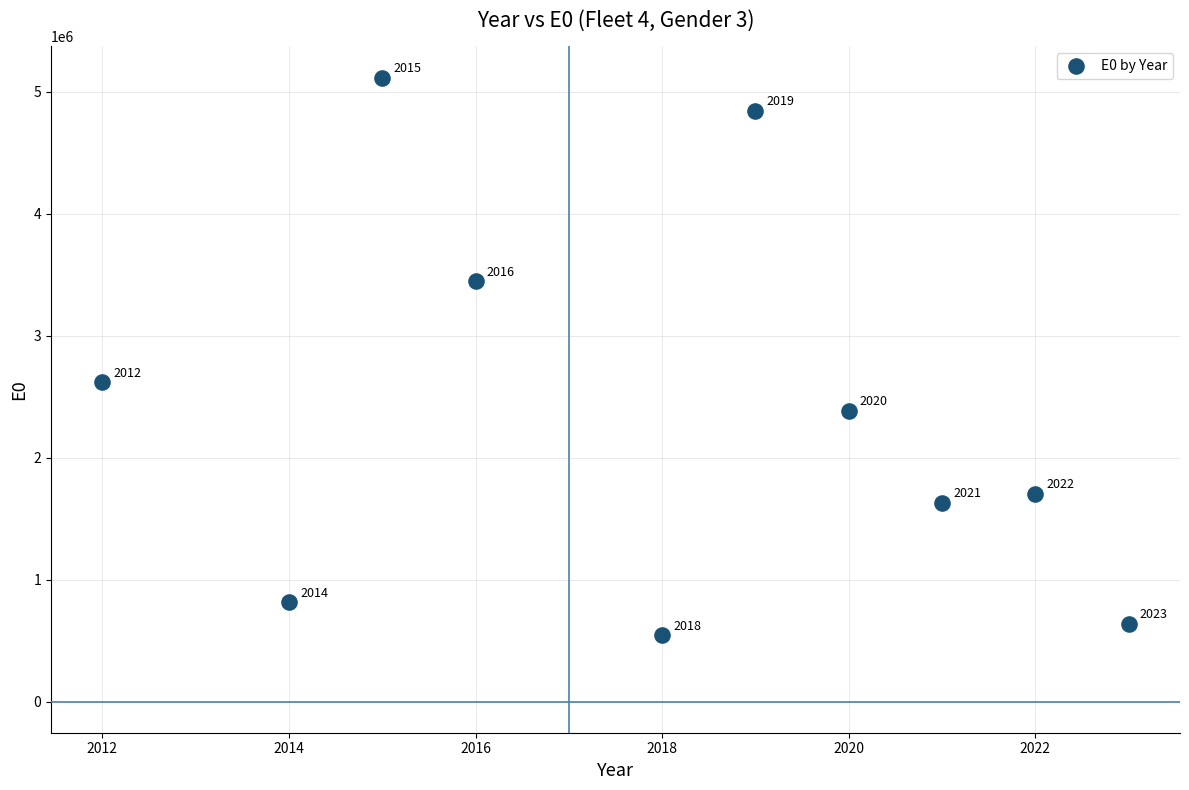

What is the average X value?

2018.0